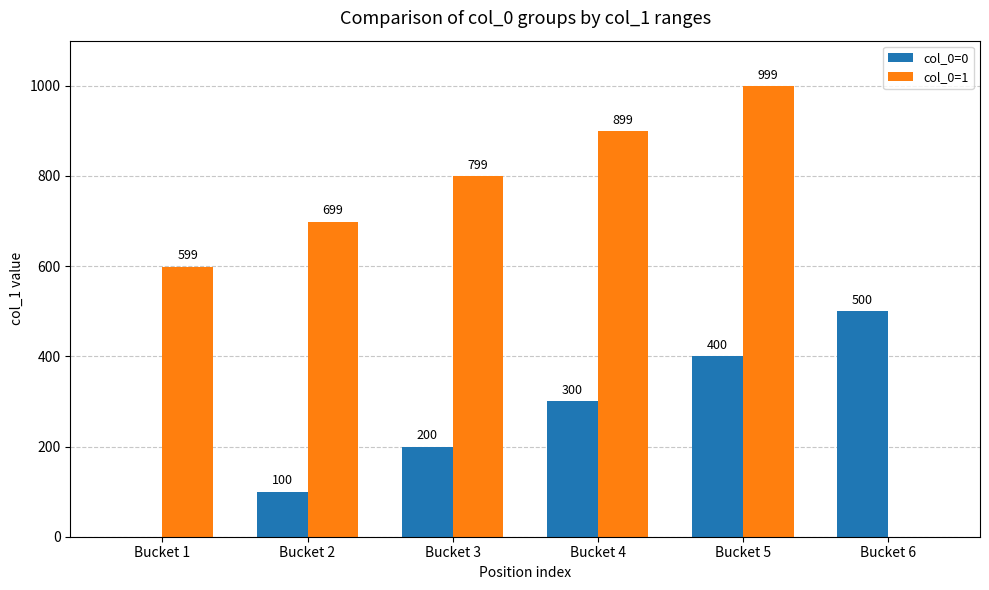

What is the sum of all col_0=0 values?

1500